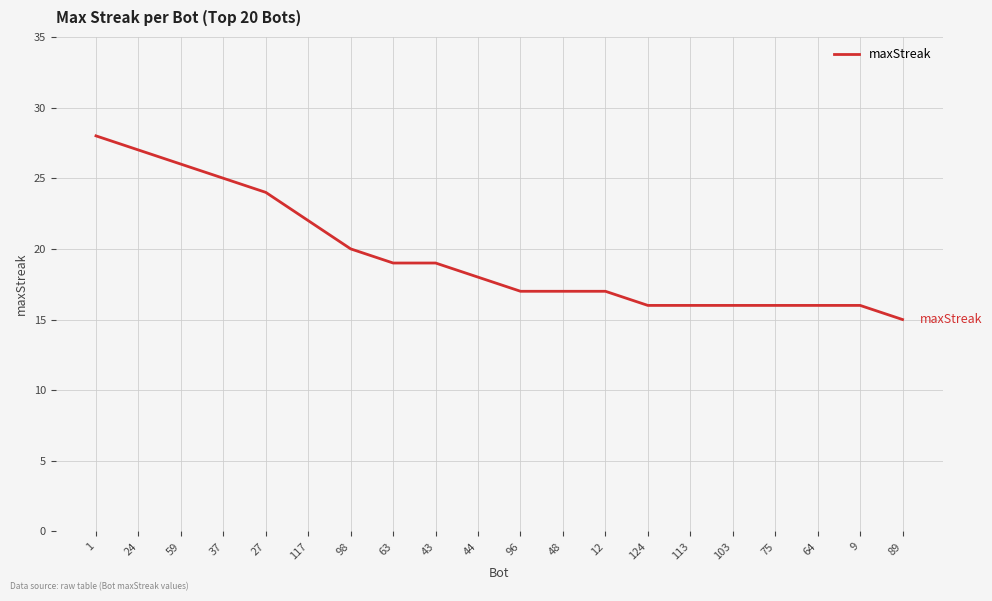

The value at 63 is 19. True or false?

True